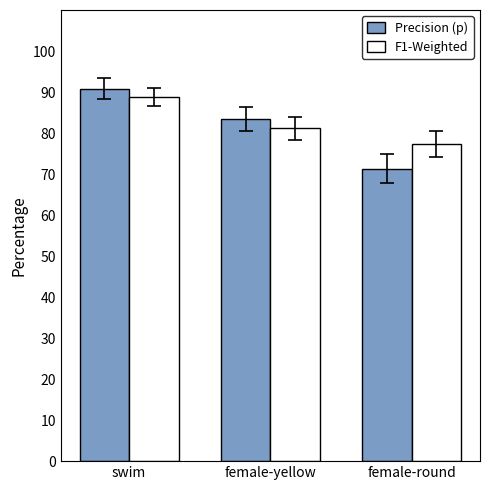

What is the value of the F1-Weighted bar at the 3rd from the left?

77.3